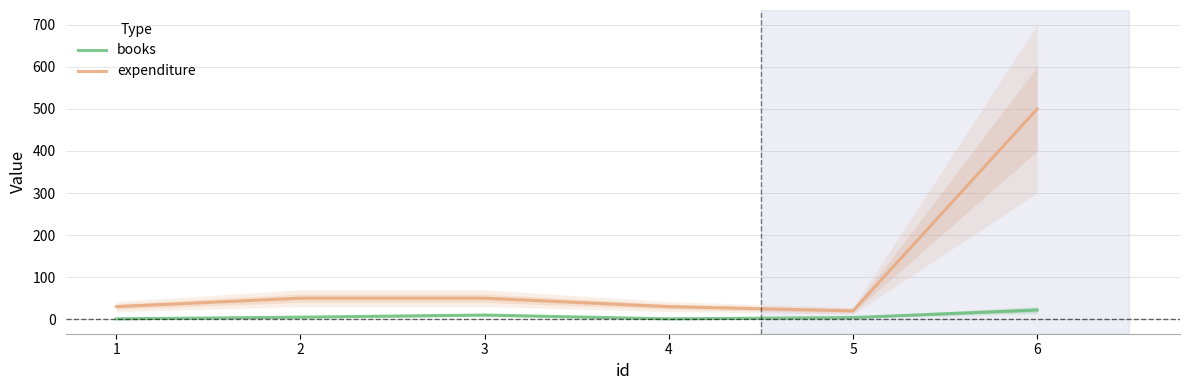

True or false: expenditure and books intersect in this chart.

False